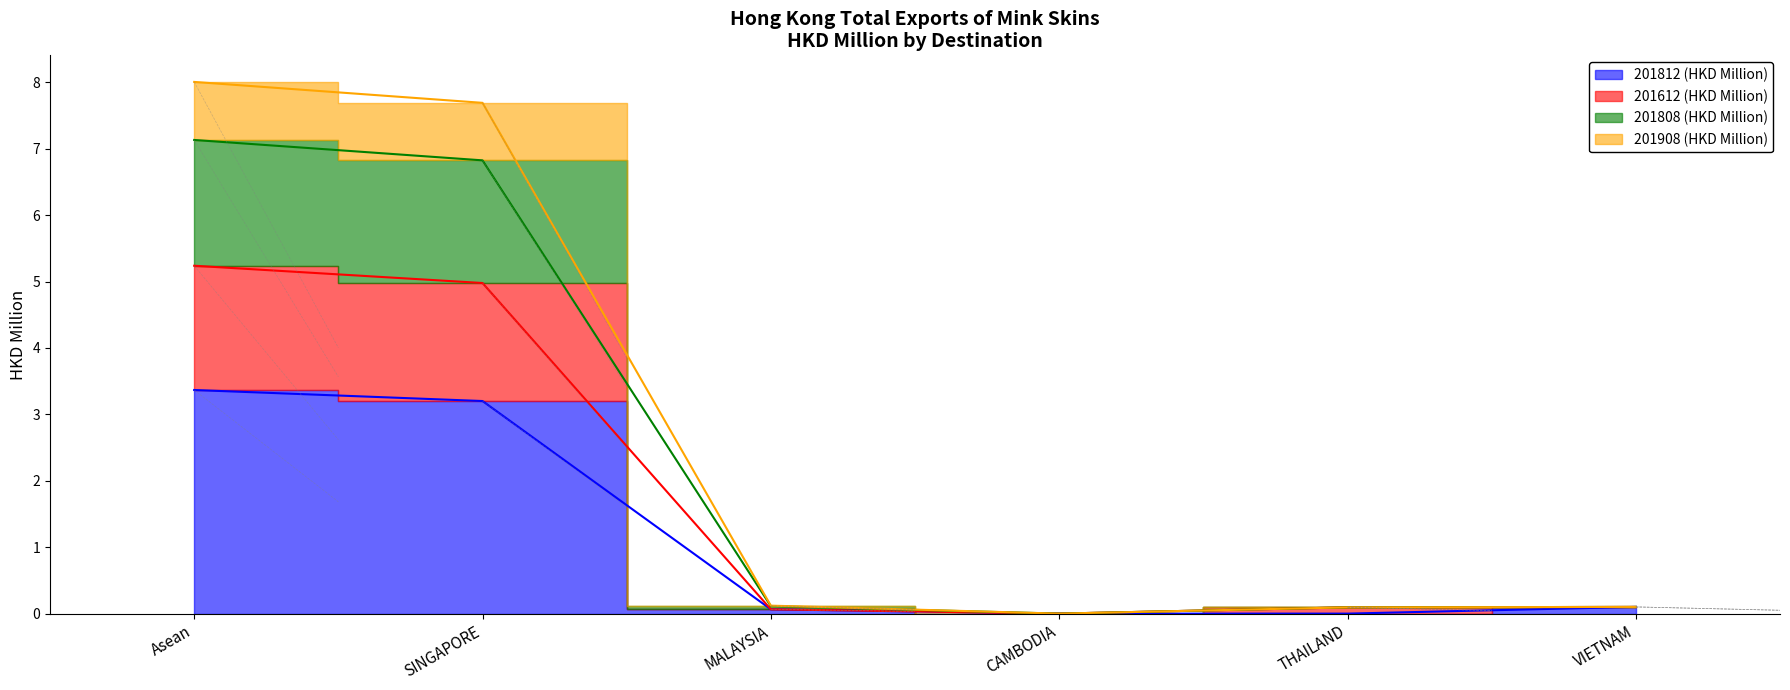

What is the sum of the 201812 (HKD Million) values at CAMBODIA and MALAYSIA?

0.1